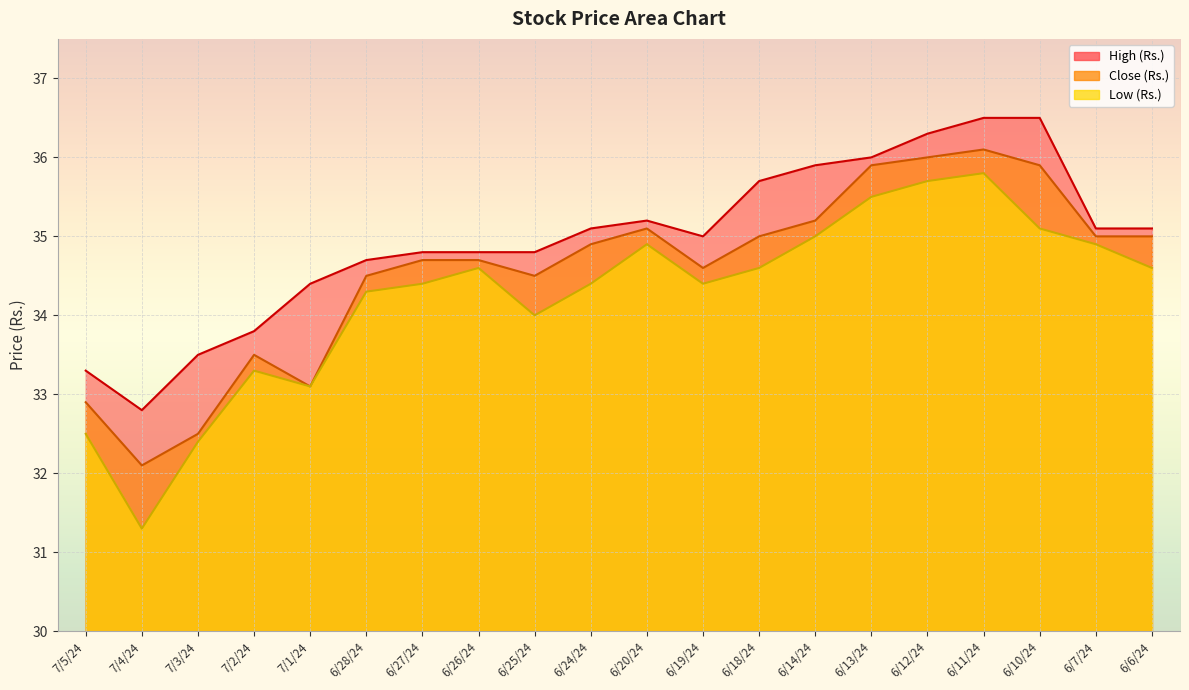

Reading left to right, extract all data points from this chart.

High (Rs.): 33.3	32.8	33.5	33.8	34.4	34.7	34.8	34.8	34.8	35.1	35.2	35.0	35.7	35.9	36.0	36.3	36.5	36.5	35.1	35.1
Close (Rs.): 32.9	32.1	32.5	33.5	33.1	34.5	34.7	34.7	34.5	34.9	35.1	34.6	35.0	35.2	35.9	36.0	36.1	35.9	35.0	35.0
Low (Rs.): 32.5	31.3	32.4	33.3	33.1	34.3	34.4	34.6	34.0	34.4	34.9	34.4	34.6	35.0	35.5	35.7	35.8	35.1	34.9	34.6